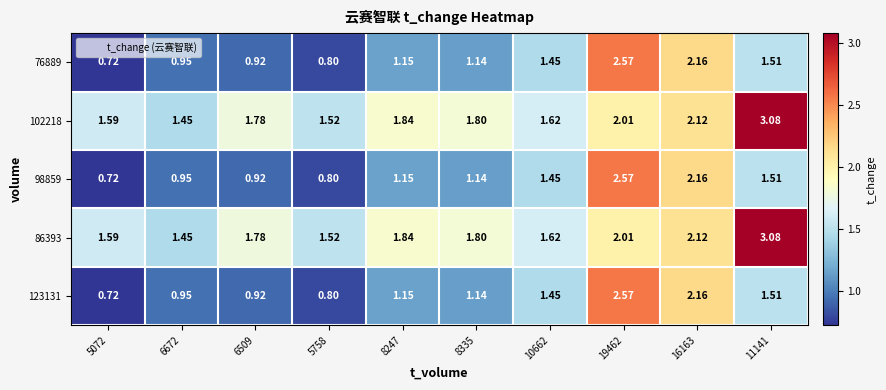

How many values in the 98859 series are below 1?

4